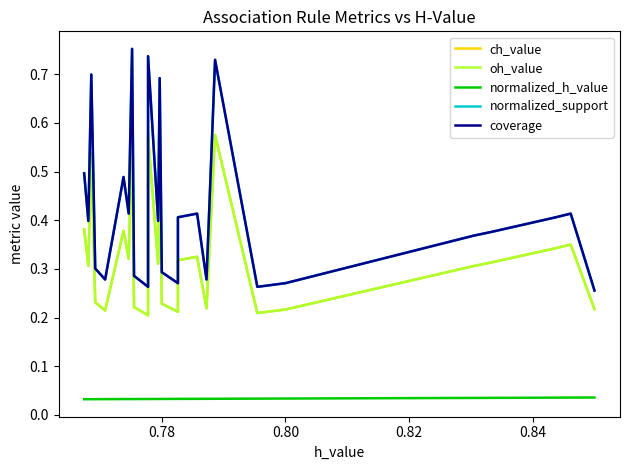

At which category does normalized_support reach its first local peak?

0.80